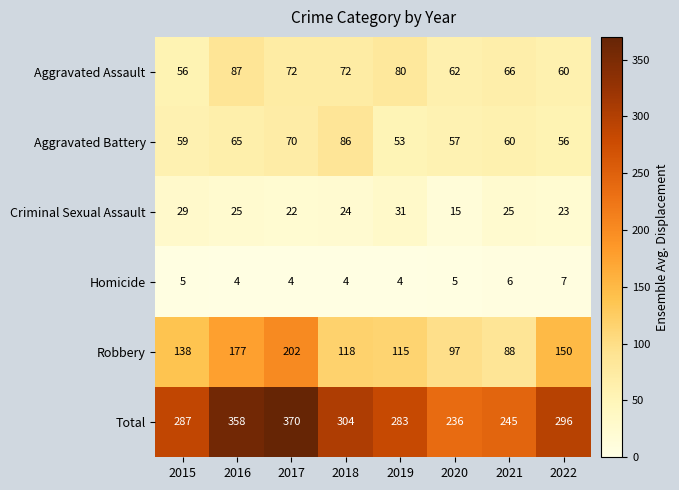

What is the sum of all Homicide values?

39